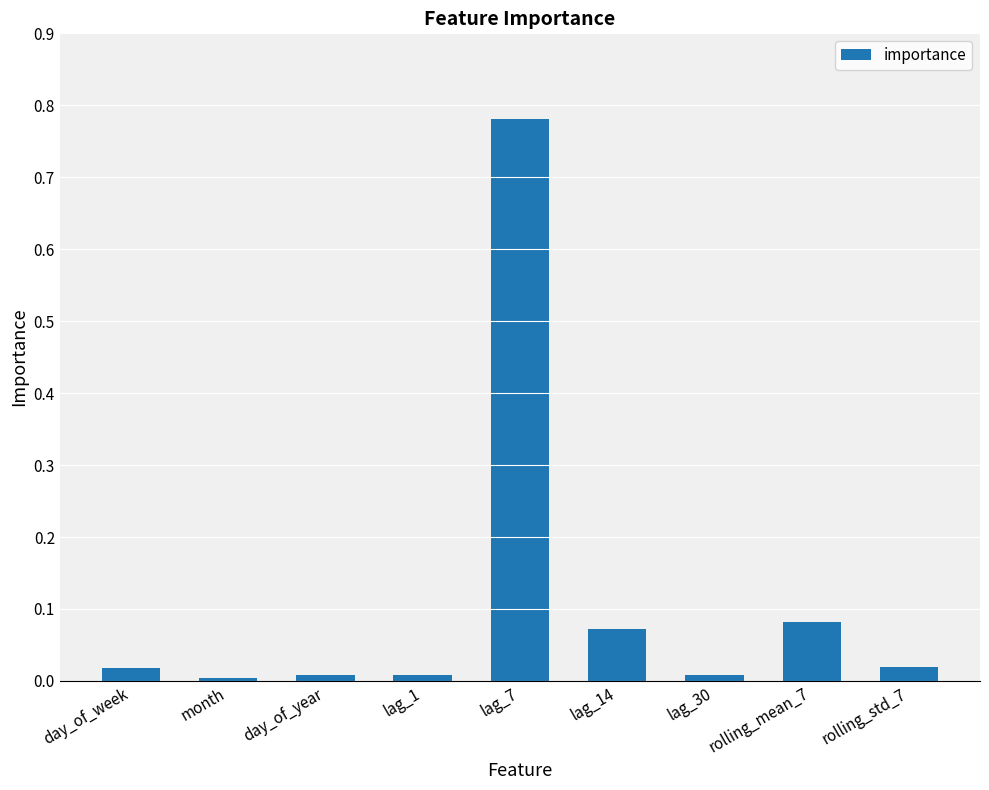

Is it true that the value at day_of_week is 0.0?

True